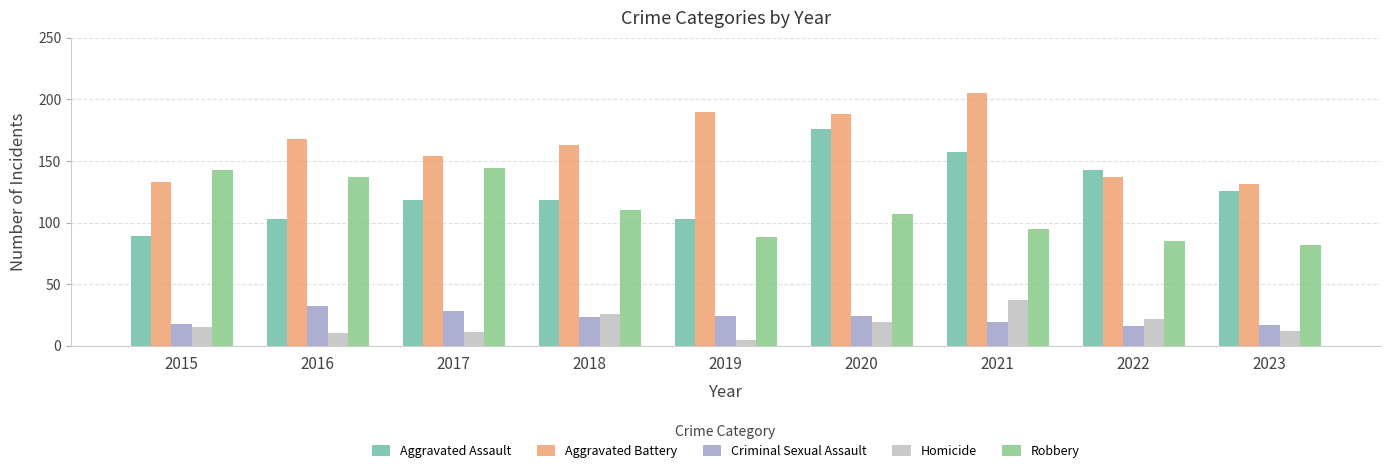

At 2020, list the series in order from smallest to largest.

Homicide, Criminal Sexual Assault, Robbery, Aggravated Assault, Aggravated Battery